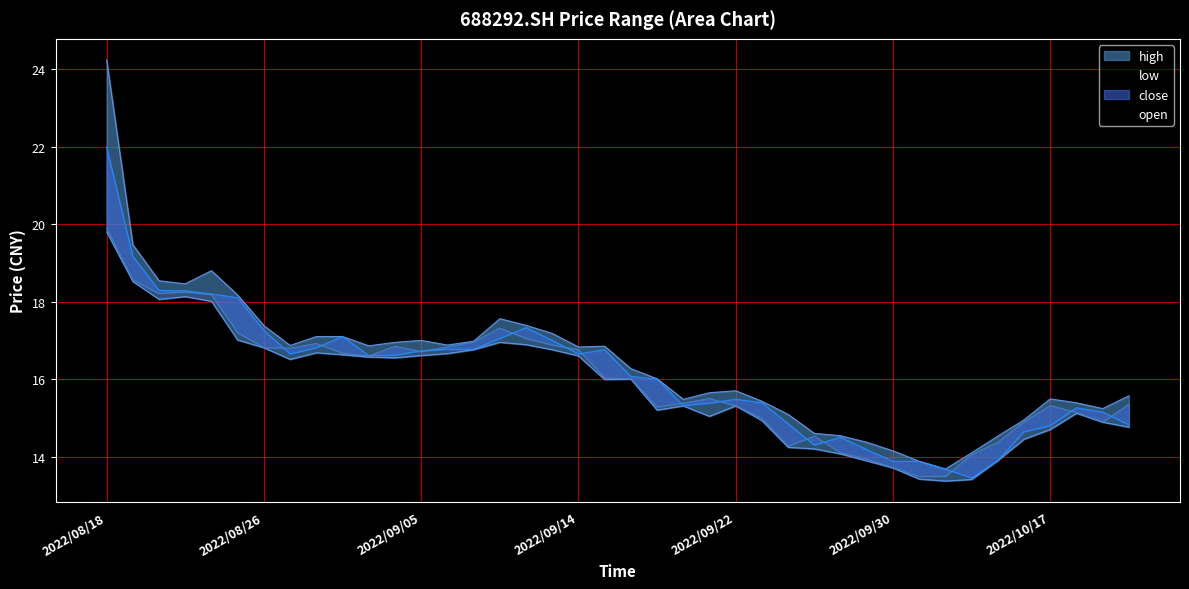

At which label does close reach its minimum?

2022/10/10